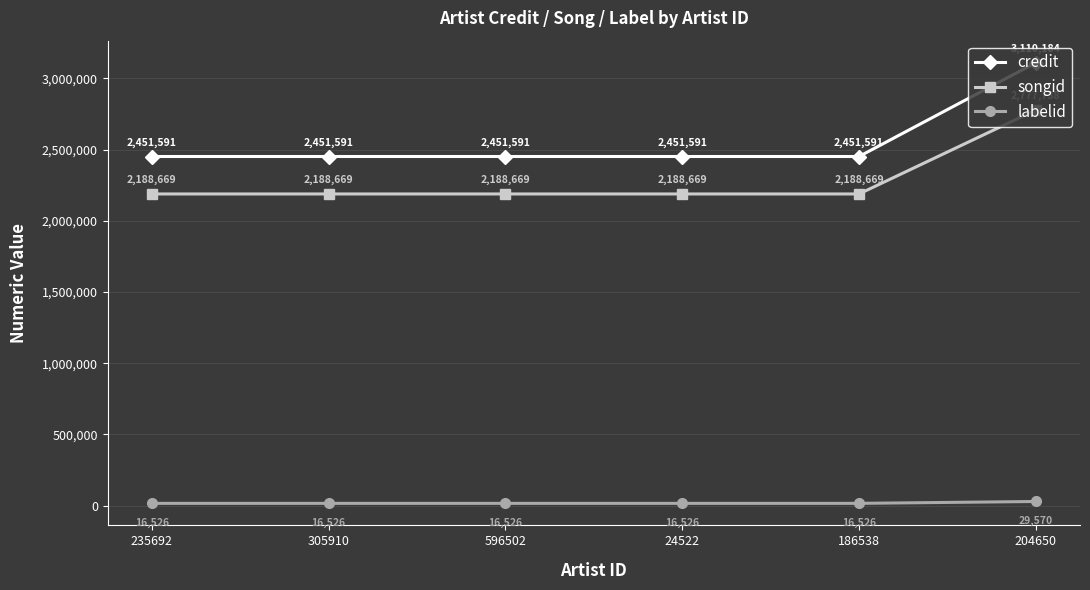

What is the average value of the songid series?

2286847